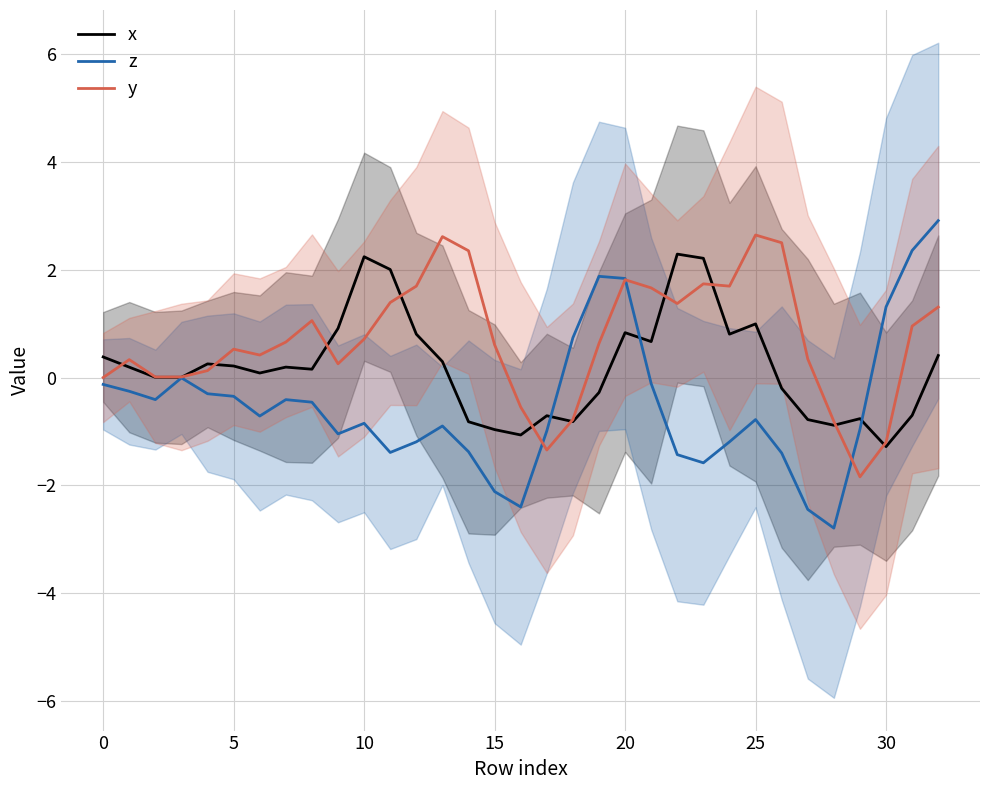

Where do x and z first cross each other?

17 and 18